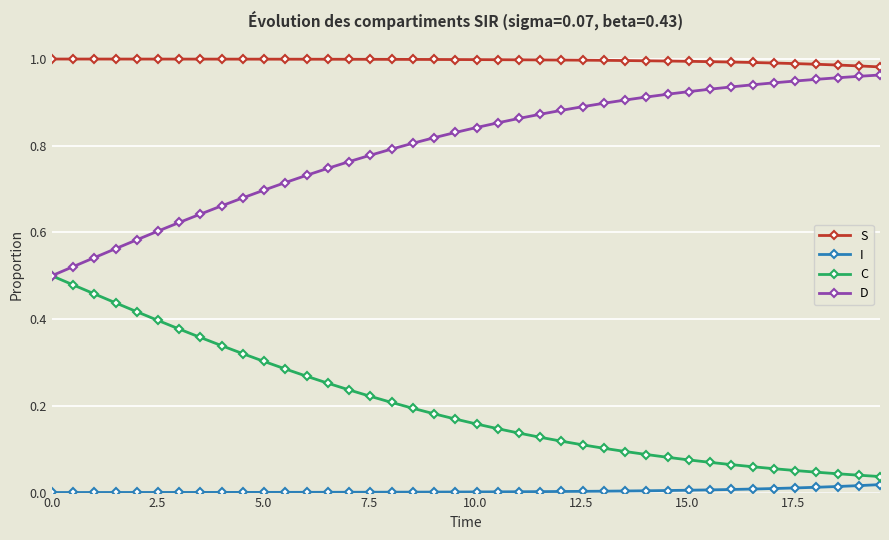

Which series has the largest total across all categories?

S